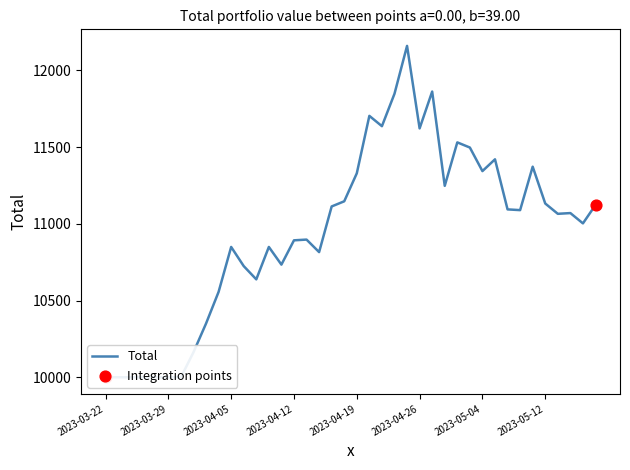

Which has a higher value, 2023-03-22 or 2023-04-18?

2023-04-18